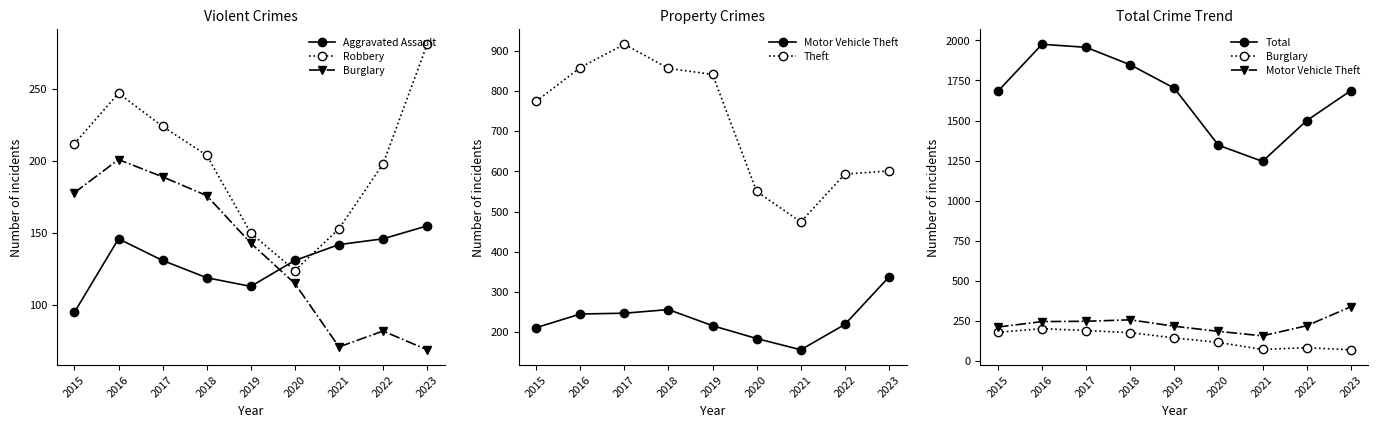

How many interior local peaks does the Motor Vehicle Theft series have?

1